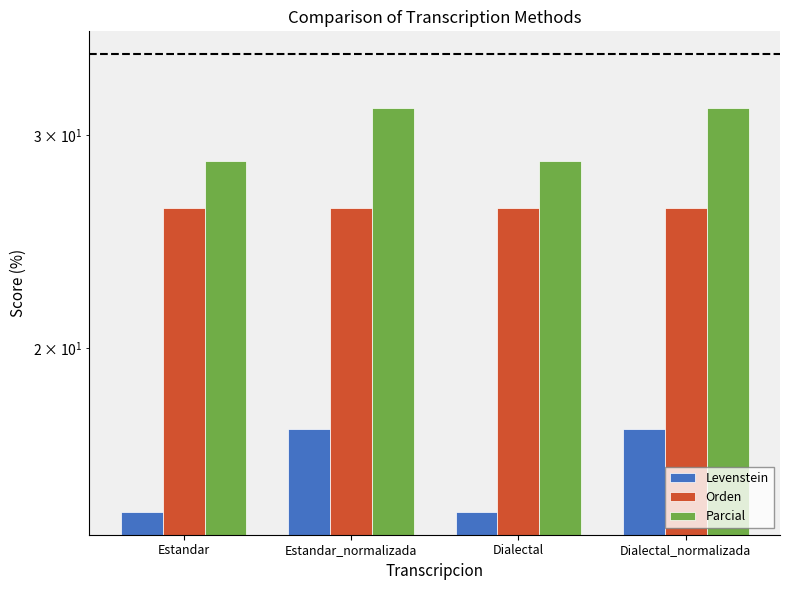

Reading left to right, transcribe all the data shown in this chart.

Levenstein: 14.6	17.1	14.6	17.1
Orden: 26.1	26.1	26.1	26.1
Parcial: 28.6	31.6	28.6	31.6